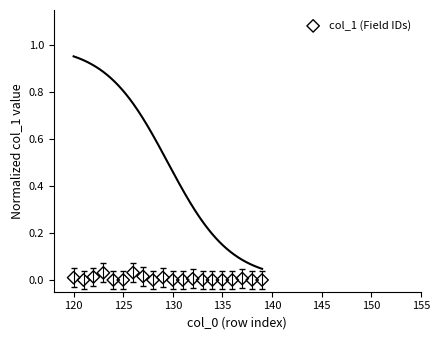

Count the number of points in this scatter plot.

20